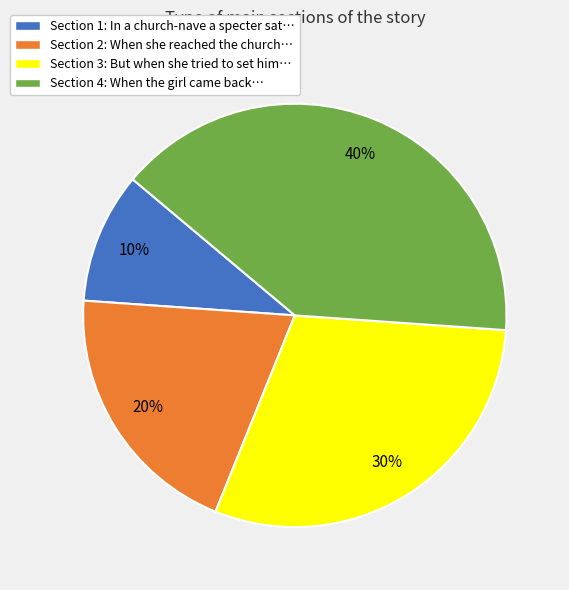

Is the sum of Section 4: When the girl came back… and Section 3: But when she tried to set him… greater than half?

Yes